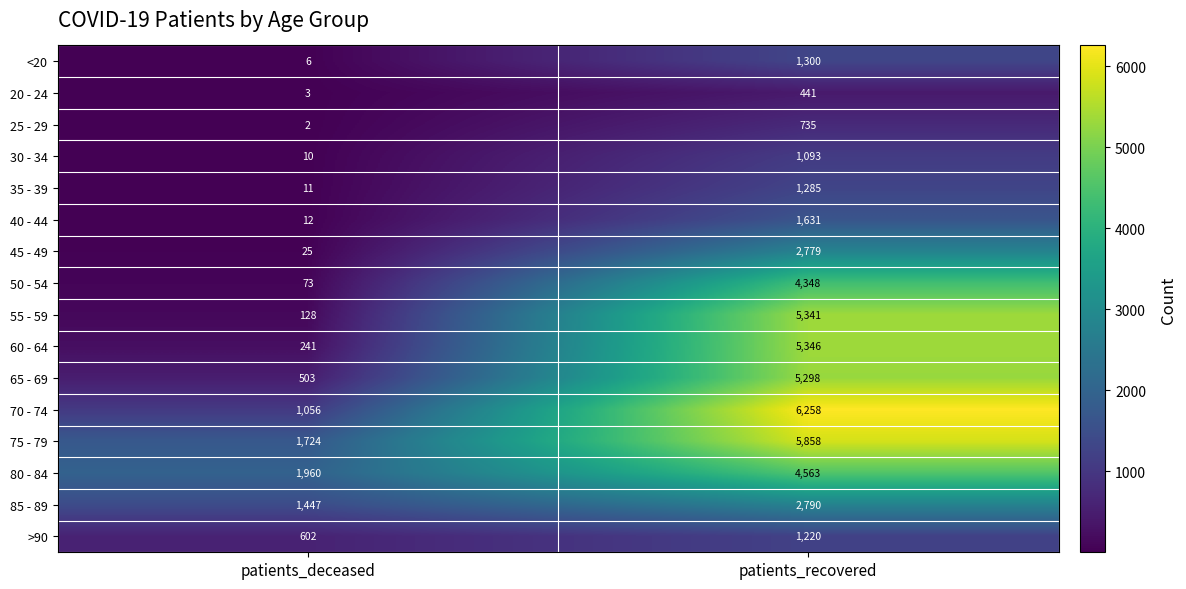

Rank the series by their maximum value, from lowest to highest.

20 - 24, 25 - 29, 30 - 34, >90, 35 - 39, <20, 40 - 44, 45 - 49, 85 - 89, 50 - 54, 80 - 84, 65 - 69, 55 - 59, 60 - 64, 75 - 79, 70 - 74